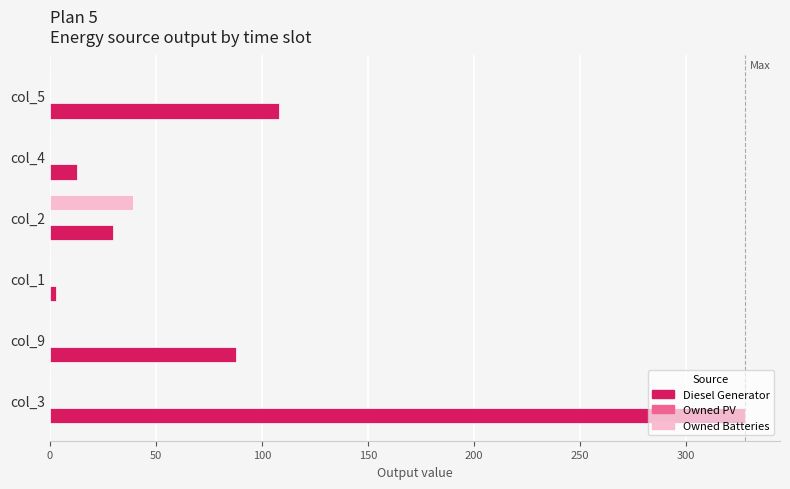

The value of Owned Batteries at col_9 is -13. True or false?

False